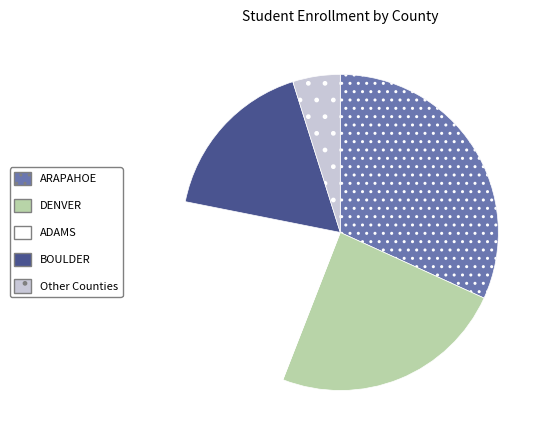

Which has a higher value, ARAPAHOE or BOULDER?

ARAPAHOE